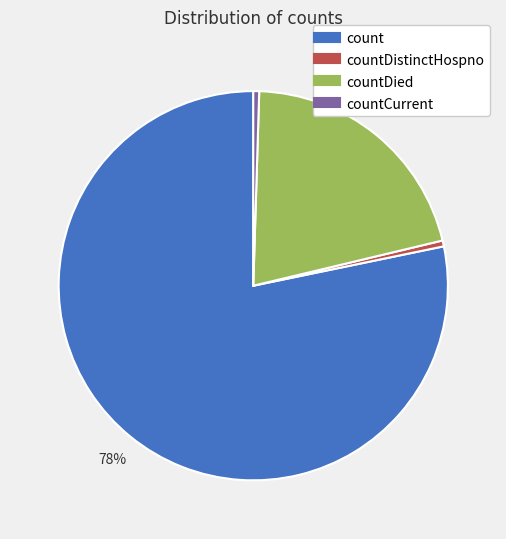

Is there any slice that represents more than half of the pie?

Yes